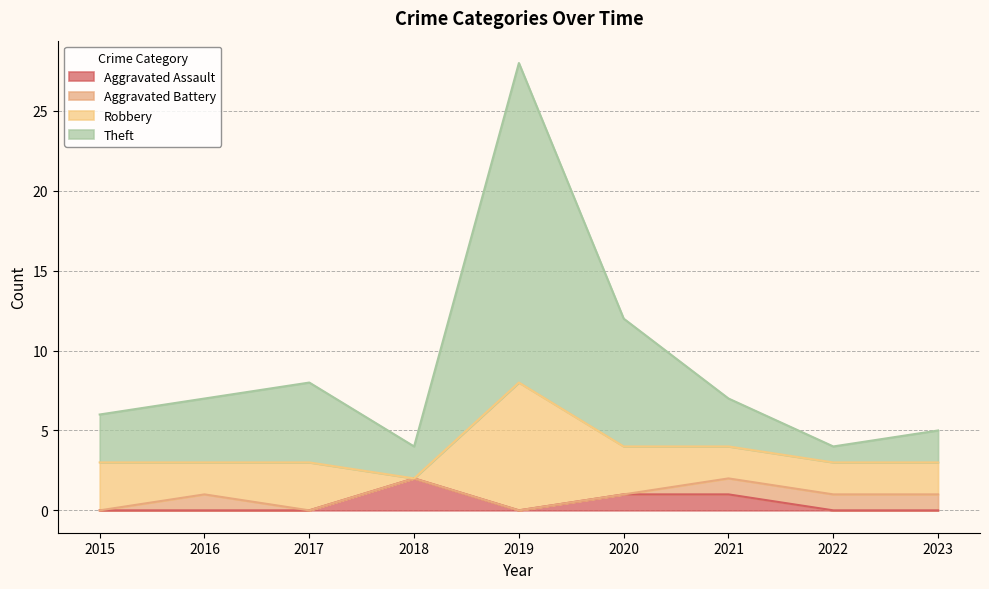

Which series has the largest total across all categories?

Theft